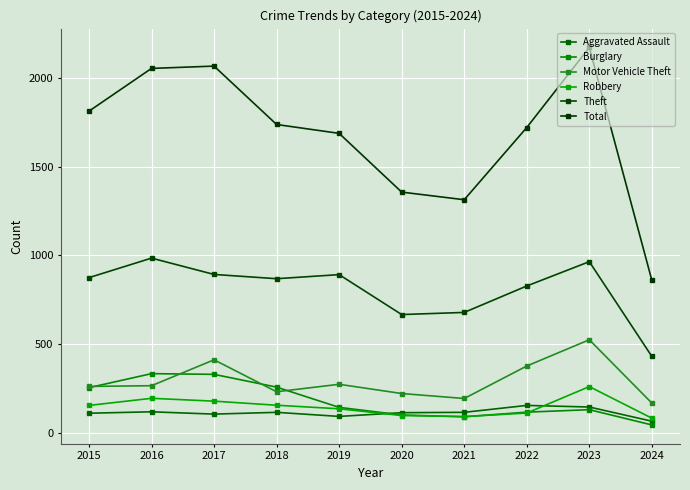

Does the chart display data point markers on the line(s)?

Yes